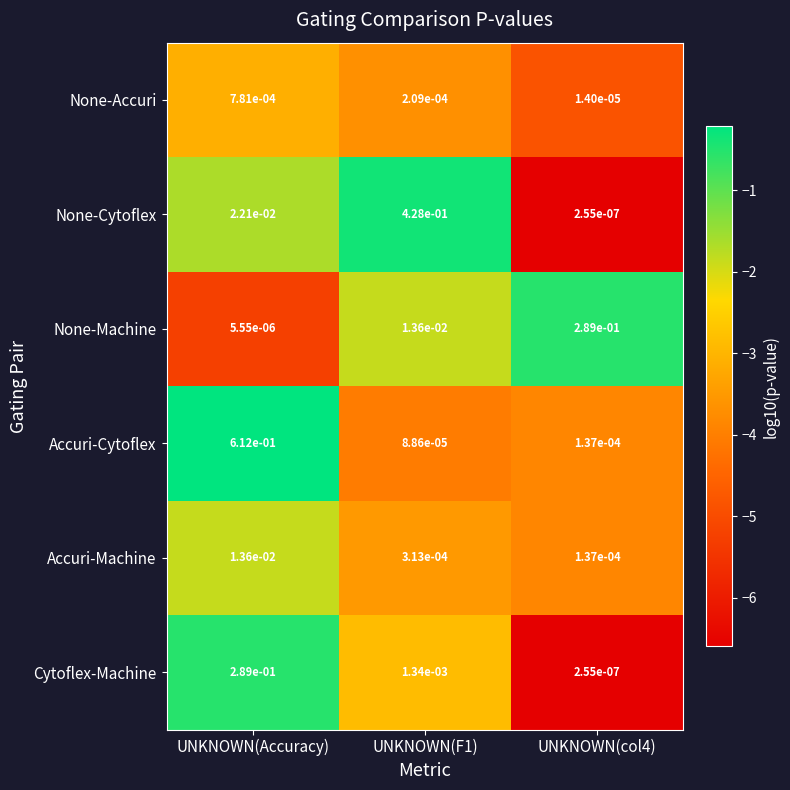

Between UNKNOWN(Accuracy) and UNKNOWN(F1), which series saw the biggest shift?

Accuri-Cytoflex